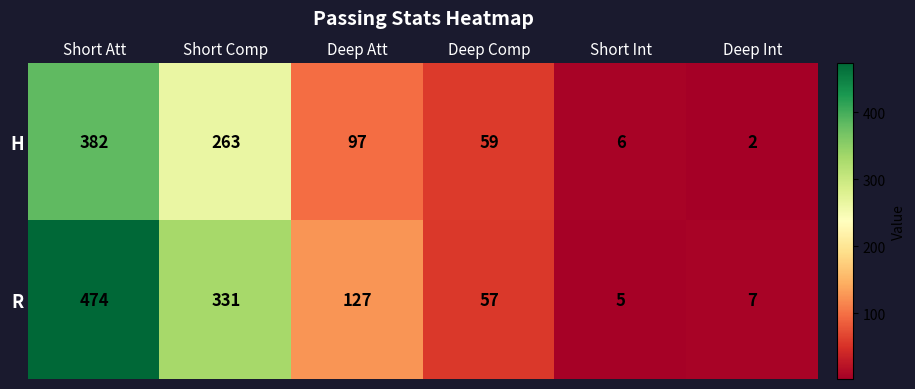

Reading left to right, extract all data points from this chart.

H: 382	263	97	59	6	2
R: 474	331	127	57	5	7